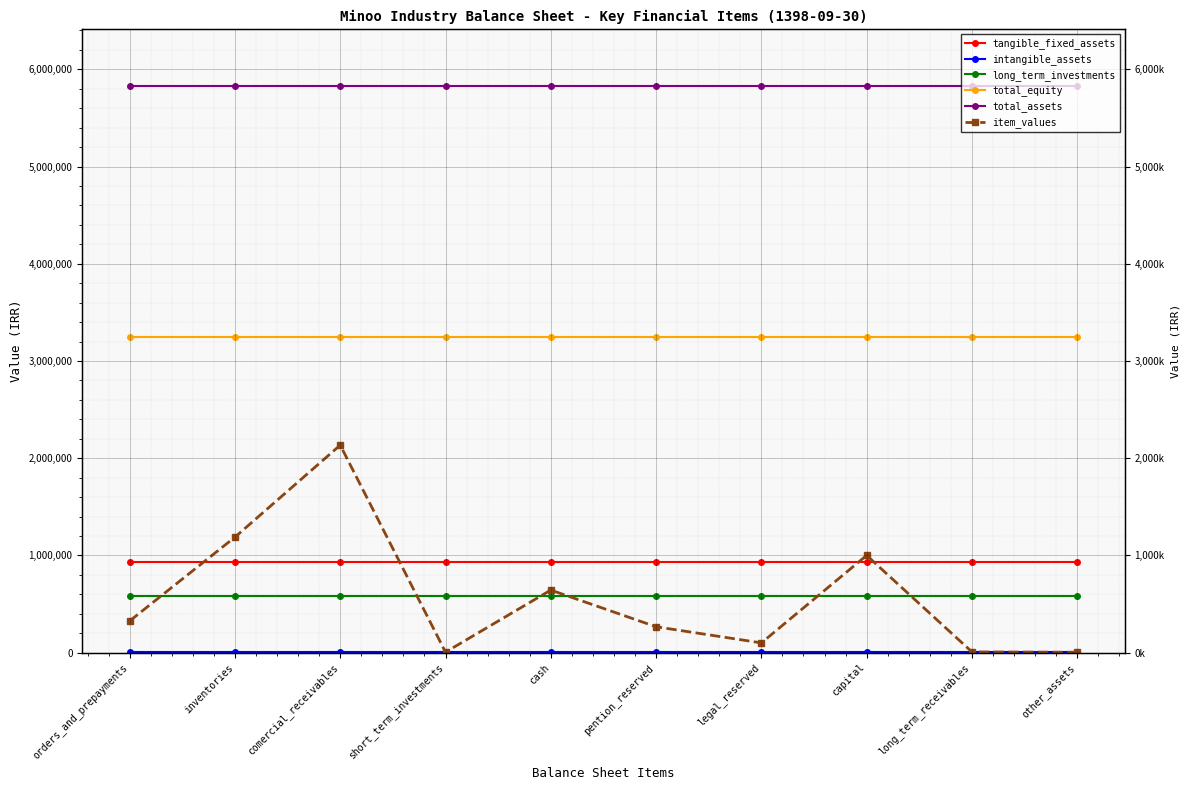

Reading left to right, list all the values displayed in this chart.

tangible_fixed_assets: orders_and_prepayments=928768	inventories=928768	comercial_receivables=928768	short_term_investments=928768	cash=928768	pention_reserved=928768	legal_reserved=928768	capital=928768	long_term_receivables=928768	other_assets=928768
intangible_assets: orders_and_prepayments=6733	inventories=6733	comercial_receivables=6733	short_term_investments=6733	cash=6733	pention_reserved=6733	legal_reserved=6733	capital=6733	long_term_receivables=6733	other_assets=6733
long_term_investments: orders_and_prepayments=584548	inventories=584548	comercial_receivables=584548	short_term_investments=584548	cash=584548	pention_reserved=584548	legal_reserved=584548	capital=584548	long_term_receivables=584548	other_assets=584548
total_equity: orders_and_prepayments=3251344	inventories=3251344	comercial_receivables=3251344	short_term_investments=3251344	cash=3251344	pention_reserved=3251344	legal_reserved=3251344	capital=3251344	long_term_receivables=3251344	other_assets=3251344
total_assets: orders_and_prepayments=5827207	inventories=5827207	comercial_receivables=5827207	short_term_investments=5827207	cash=5827207	pention_reserved=5827207	legal_reserved=5827207	capital=5827207	long_term_receivables=5827207	other_assets=5827207
item_values: orders_and_prepayments=325644	inventories=1187717	comercial_receivables=2134390	short_term_investments=5031	cash=643456	pention_reserved=266003	legal_reserved=100000	capital=1000000	long_term_receivables=7238	other_assets=3682